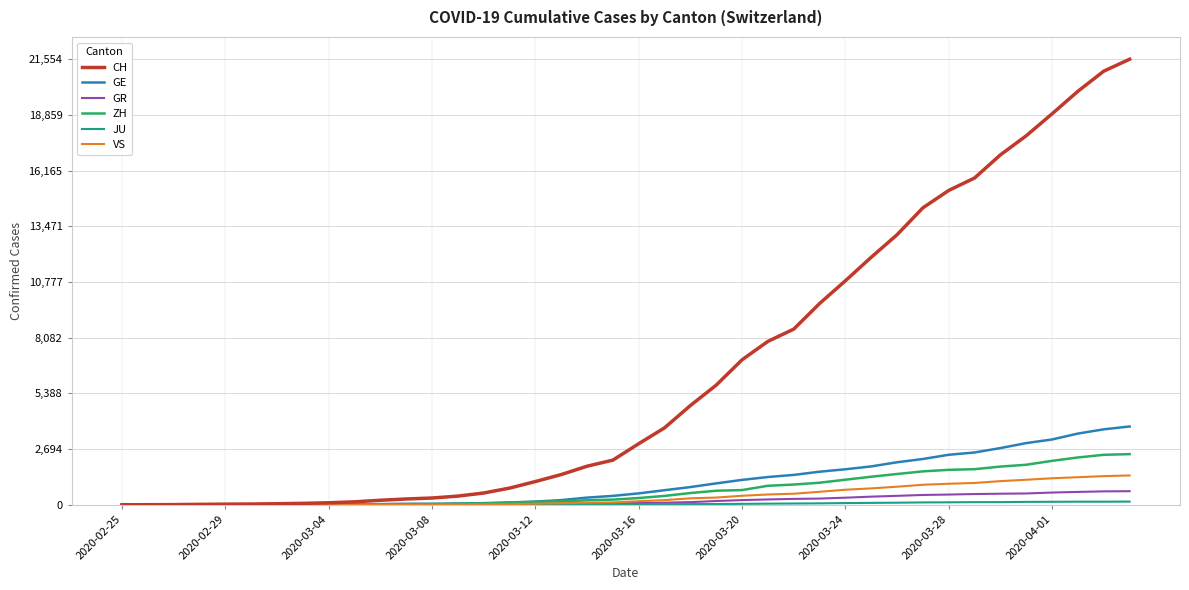

Which series has the largest range (max minus min)?

CH